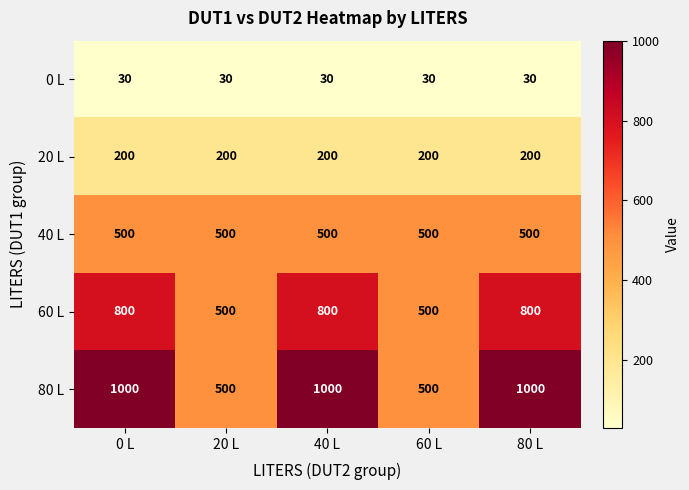

At how many categories does at least one series exceed 191?

5